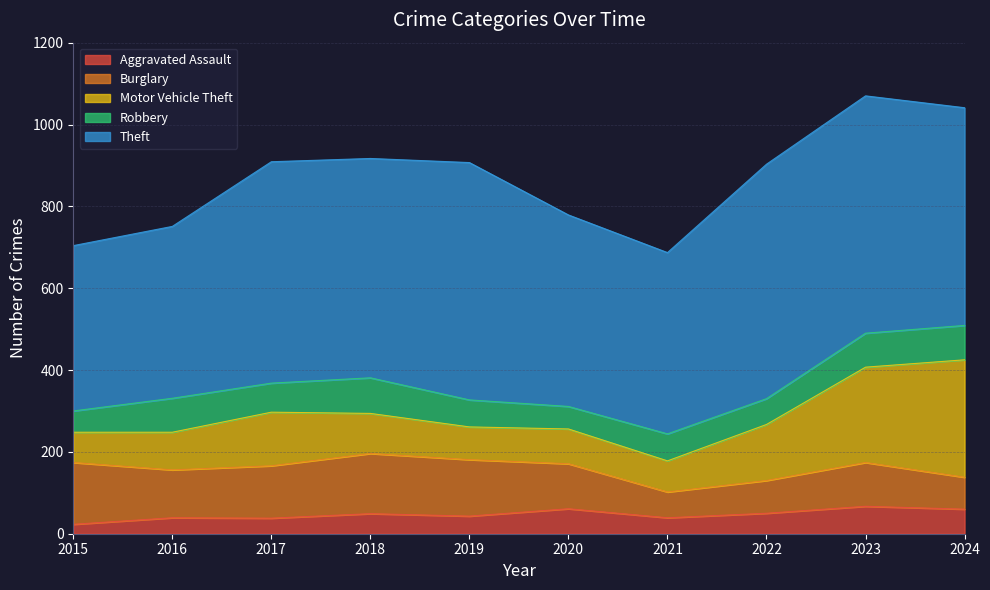

True or false: Aggravated Assault has a value of 50 at 2022.

True